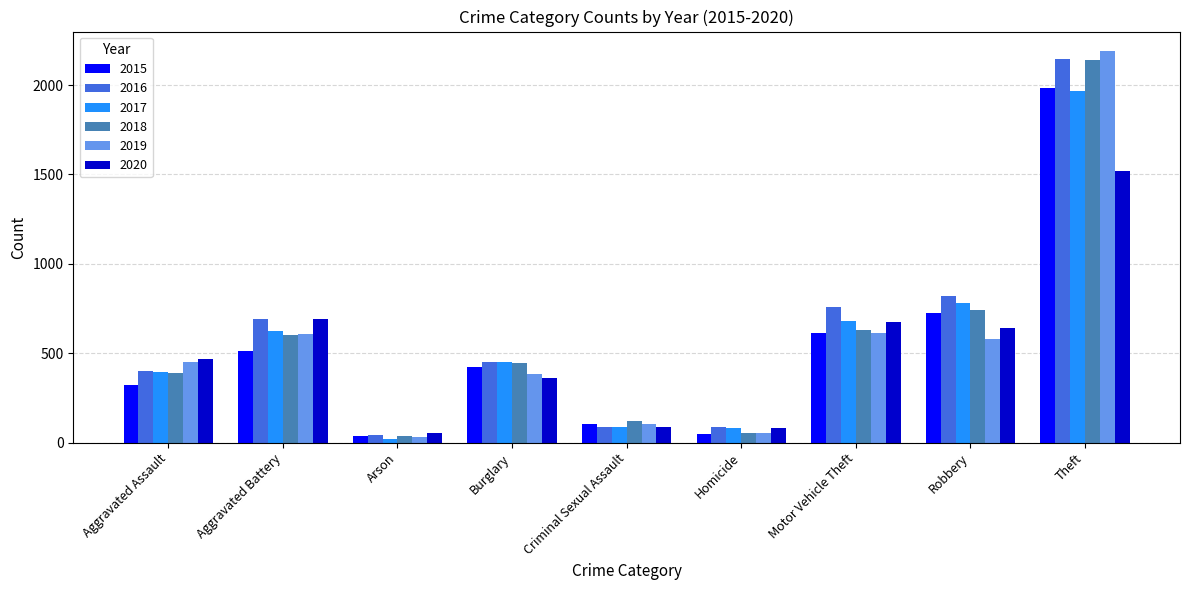

What is the spread (max minus min) of values at Homicide?

37